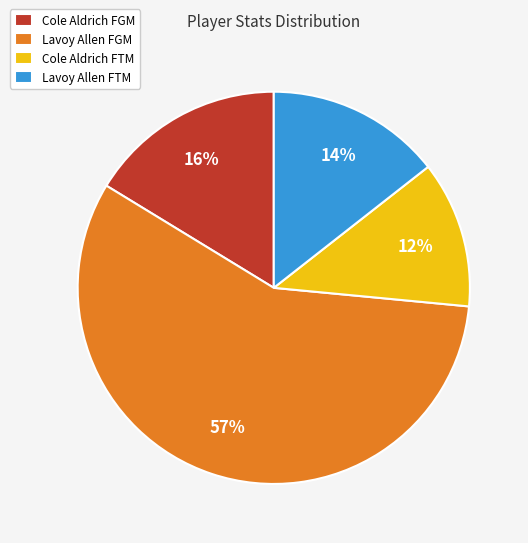

The Lavoy Allen FTM slice represents 28% of the pie. True or false?

False